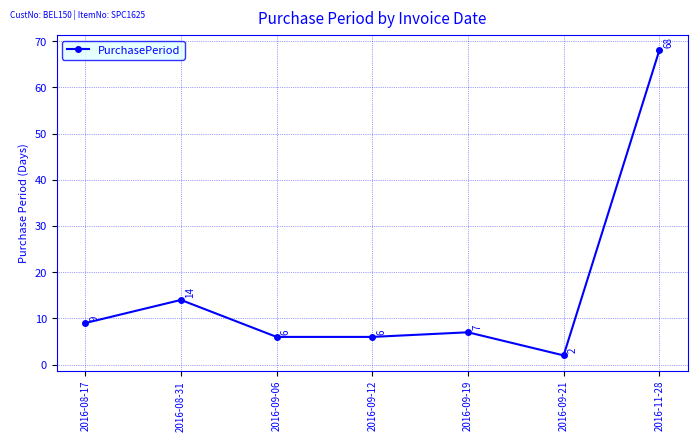

The value at 2016-09-06 is 9. True or false?

False